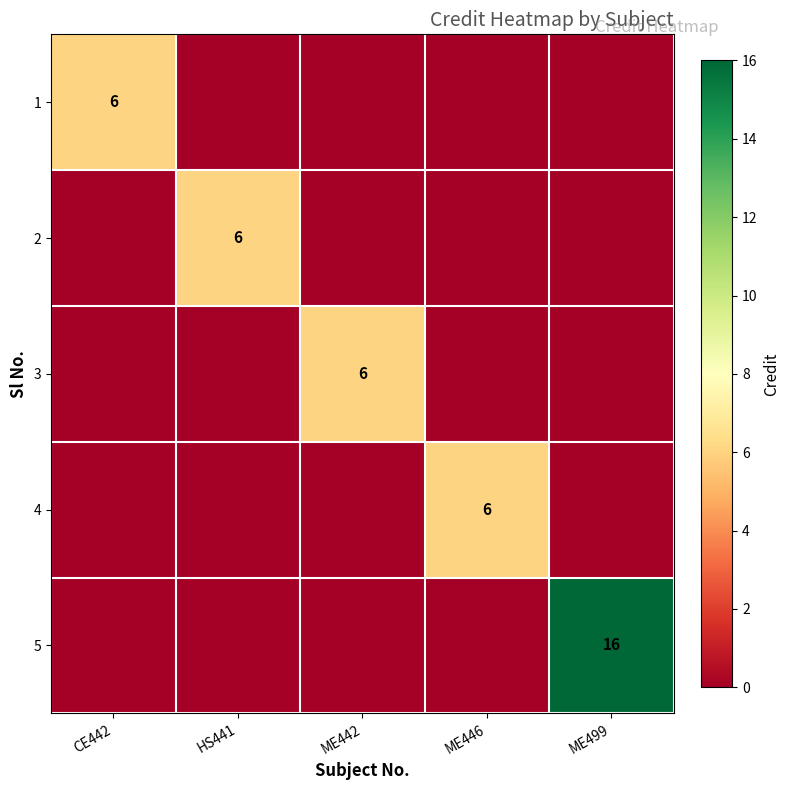

Which has a higher value, CE442 or ME442?

CE442